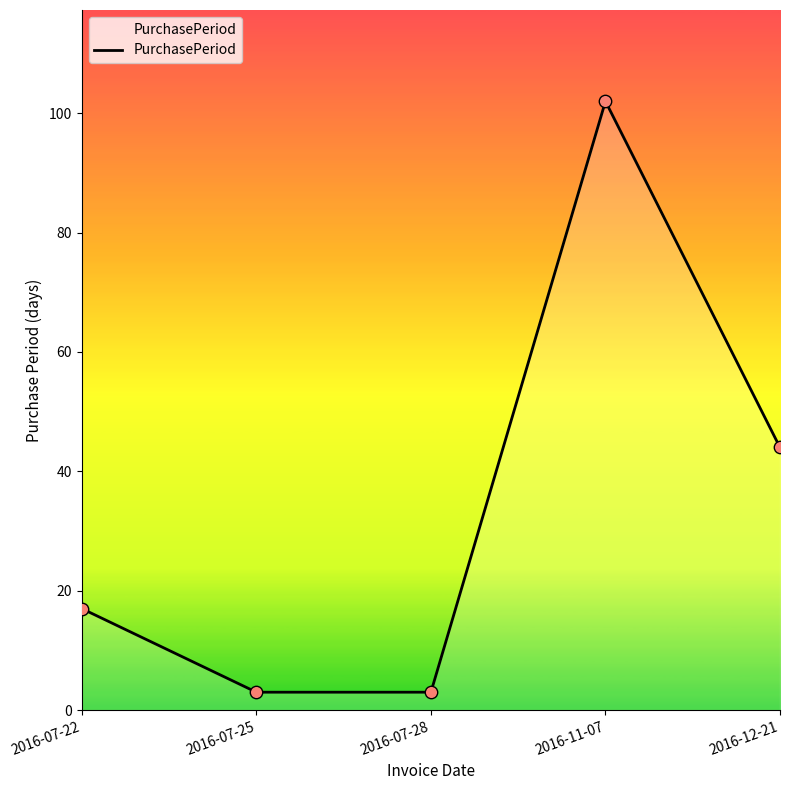

Approximately how many times larger is the value at 2016-07-22 compared to 2016-07-28?

5.7